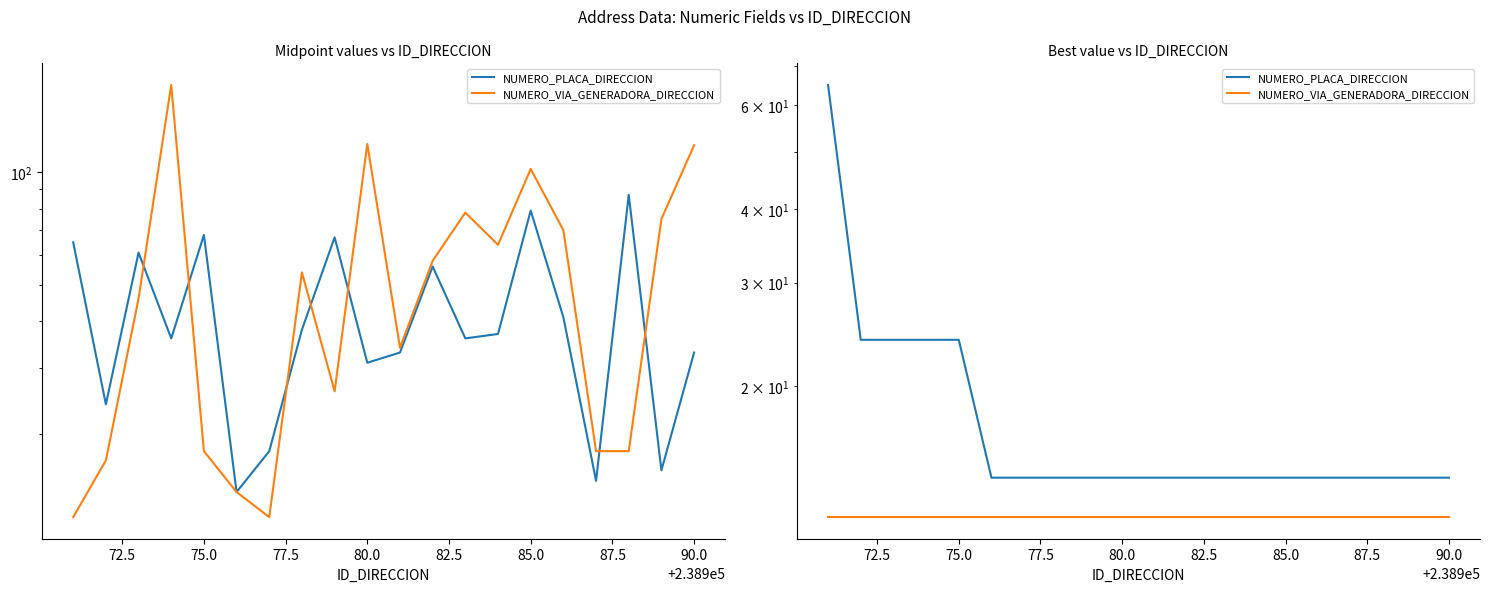

Count the NUMERO_PLACA_DIRECCION values in the range 14 to 24.

19